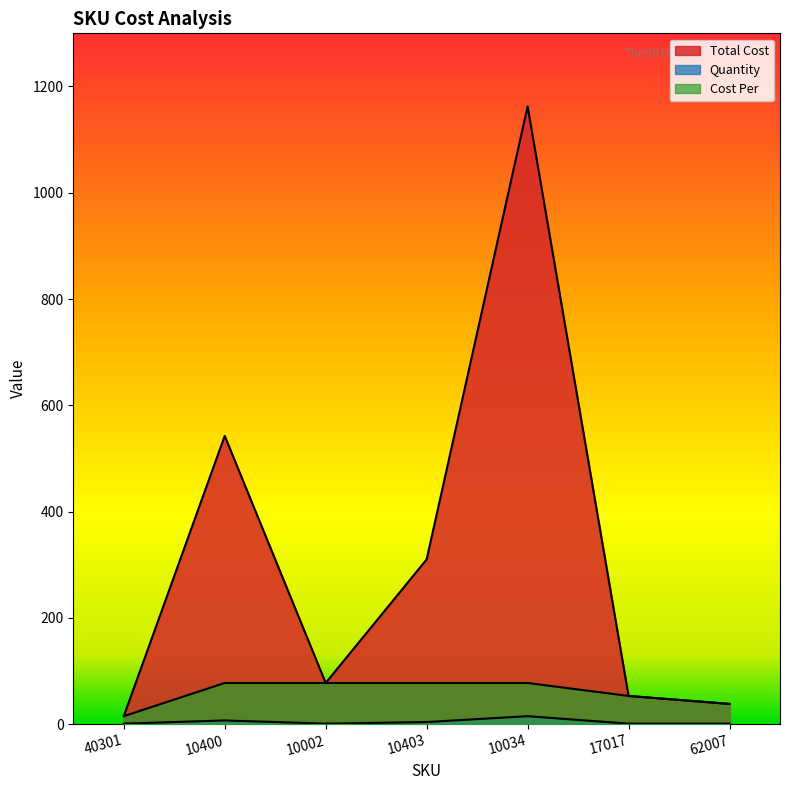

How many values in the Quantity series exceed 1?

3